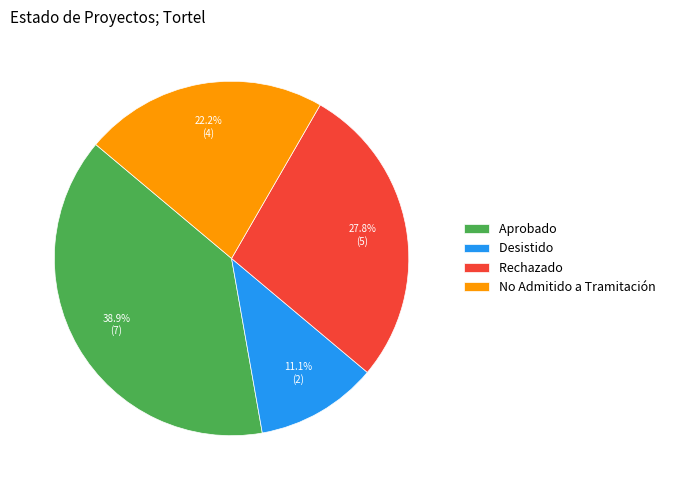

To the nearest percent, what portion does Desistido represent?

11%